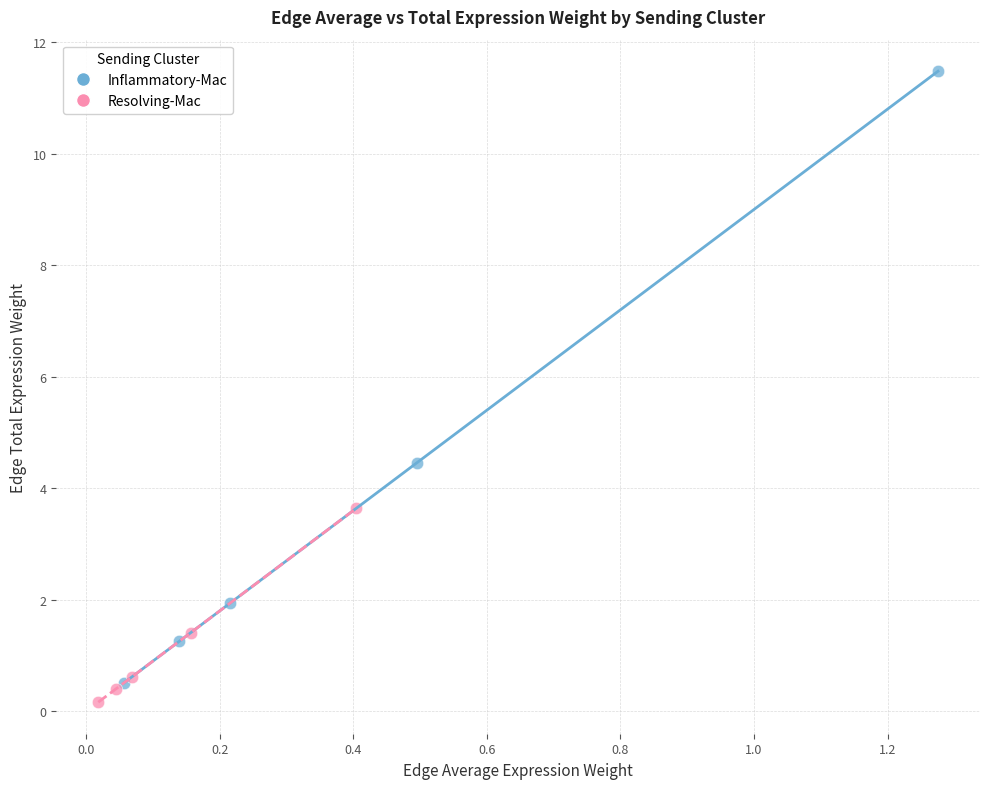

Which series reaches the maximum Y coordinate?

Inflammatory-Mac